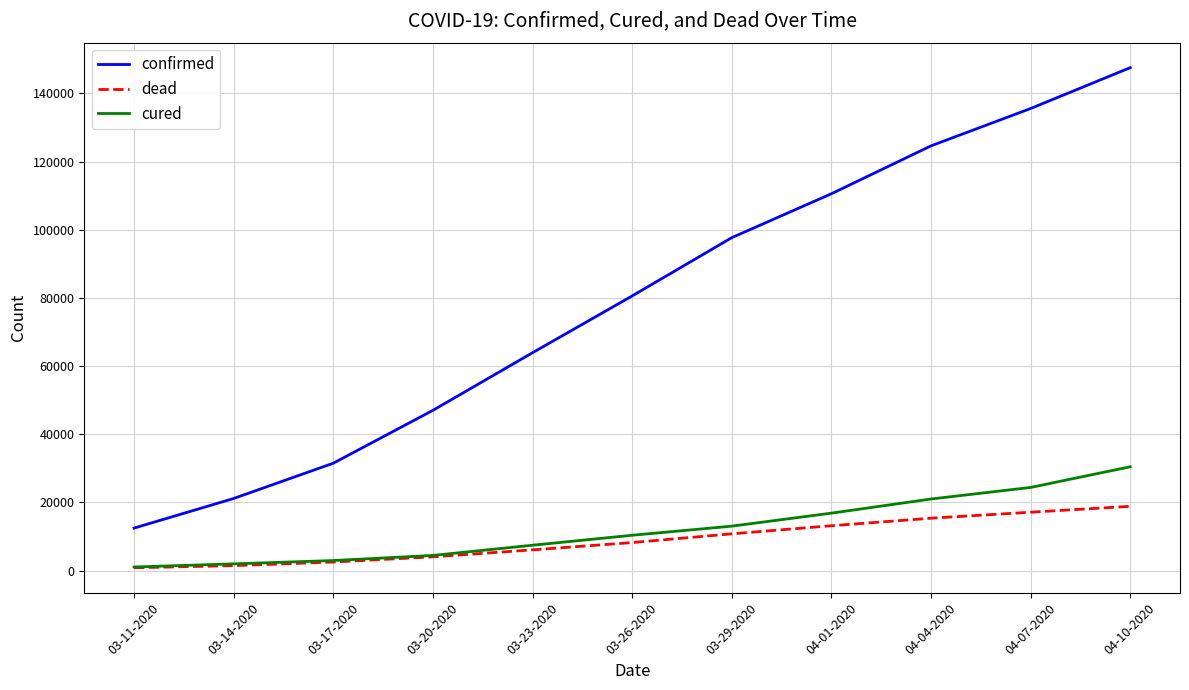

Is the value of dead at 03-14-2020 greater than the value of confirmed at 03-23-2020?

No